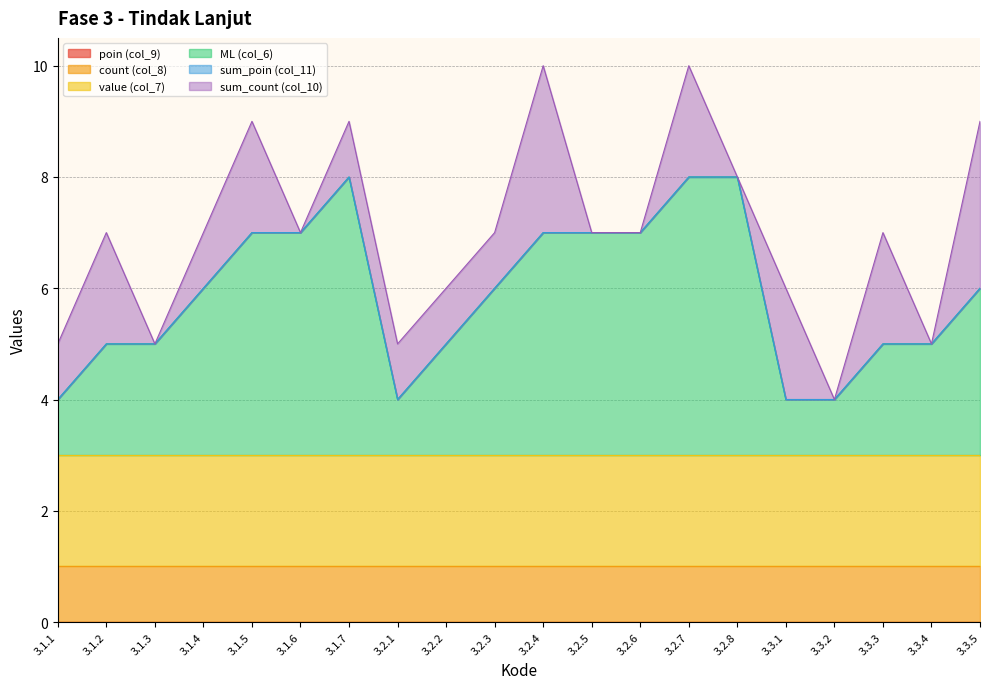

Which series changed the most between 3.1.4 and 3.3.5?

sum_count (col_10)